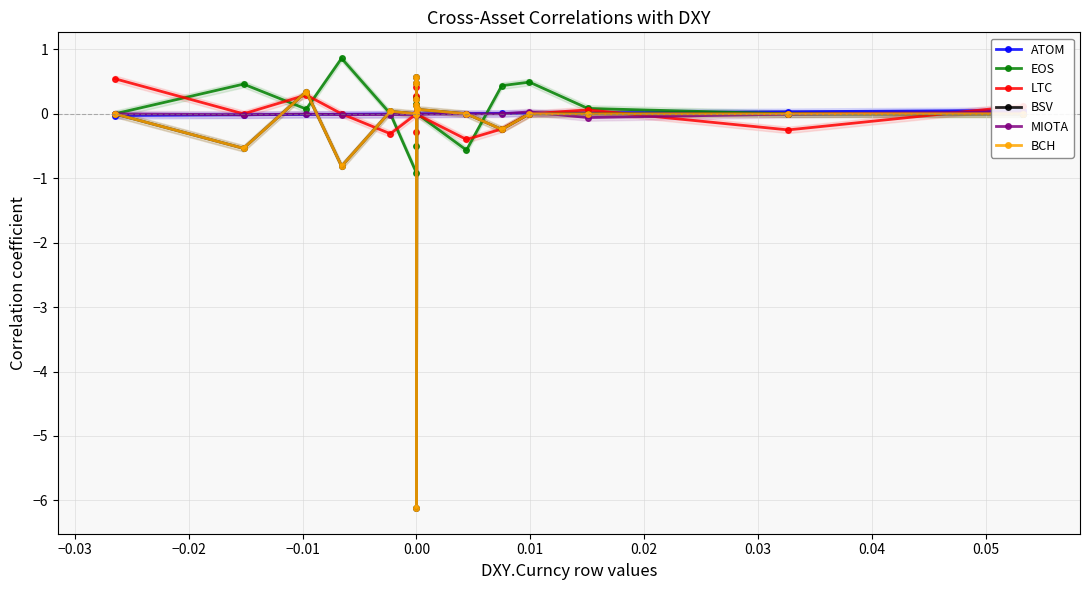

Reading left to right, what are all the values shown in this chart?

ATOM: -0.0	-0.0	-0.0	-0.0	-0.0	0.0	0.0	0.0	0.0	0.0	0.0	0.0	0.0	0.0	0.0	0.0	0.0	0.0	0.0	0.1
EOS: 0.0	0.5	0.1	0.9	0.0	-0.9	0.1	0.3	-0.5	0.0	0.0	0.0	0.0	0.0	-0.6	0.4	0.5	0.1	0.0	0.0
LTC: 0.5	0.0	0.3	0.0	-0.3	0.0	0.4	0.0	-0.3	0.3	0.0	0.0	0.0	-0.0	-0.4	-0.2	0.0	0.1	-0.2	0.1
BSV: 0.0	-0.5	0.3	-0.8	0.0	0.0	0.6	0.0	0.1	0.5	0.0	0.2	-6.1	0.1	0.0	-0.2	0.0	0.0	0.0	0.0
MIOTA: 0.0	-0.0	-0.0	-0.0	-0.0	-0.0	-0.0	0.0	0.0	0.0	0.0	0.0	0.0	-0.0	-0.0	0.0	0.0	-0.1	-0.0	0.0
BCH: 0.0	-0.5	0.3	-0.8	0.0	0.0	0.6	0.0	0.1	0.5	0.0	0.2	-6.1	0.1	0.0	-0.2	0.0	0.0	0.0	0.0